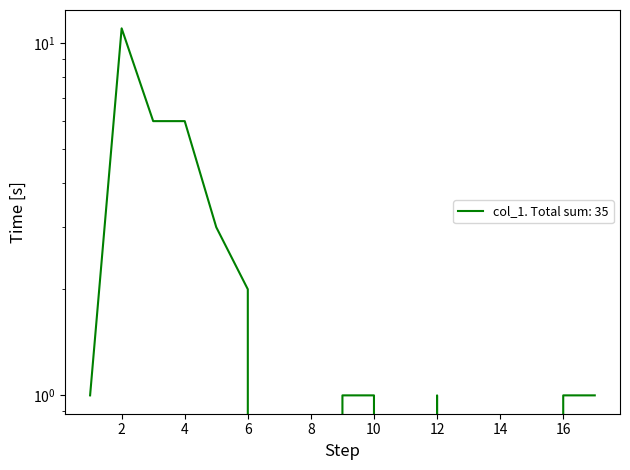

Reading right to left, what are all the values shown in this chart?

1	1	0	0	0	1	0	1	1	0	0	2	3	6	6	11	1